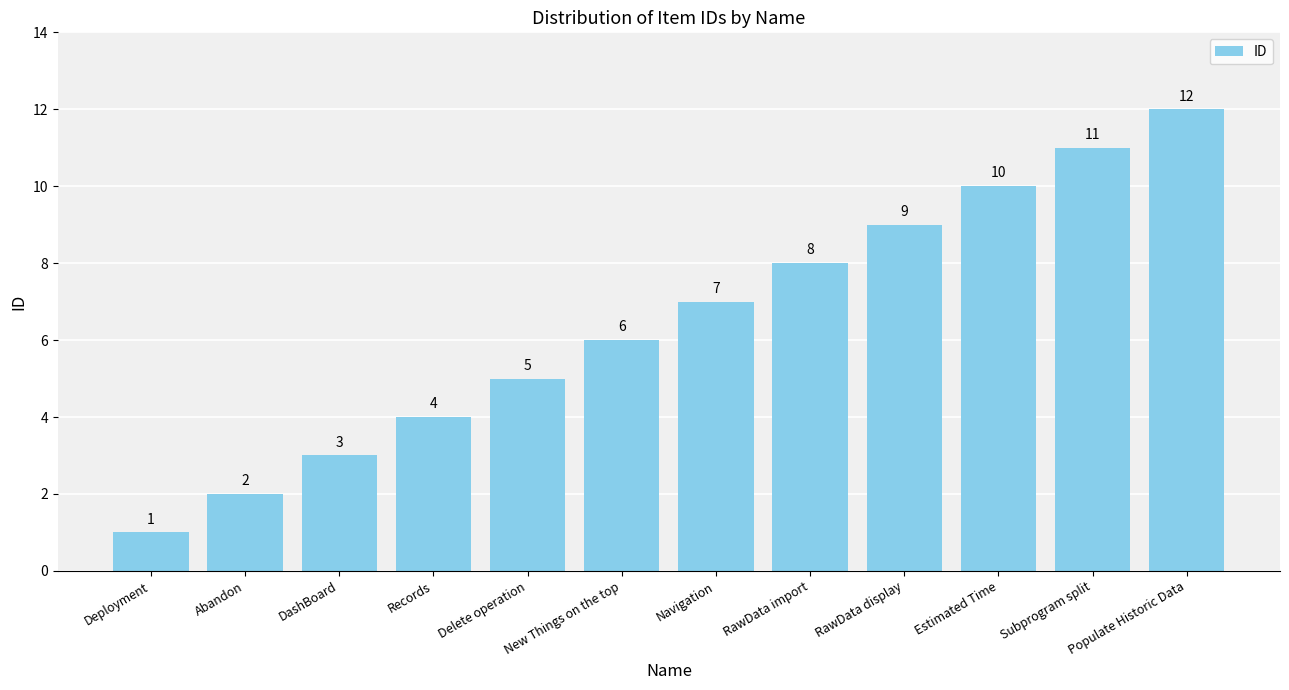

What is the minimum value shown in the chart?

1